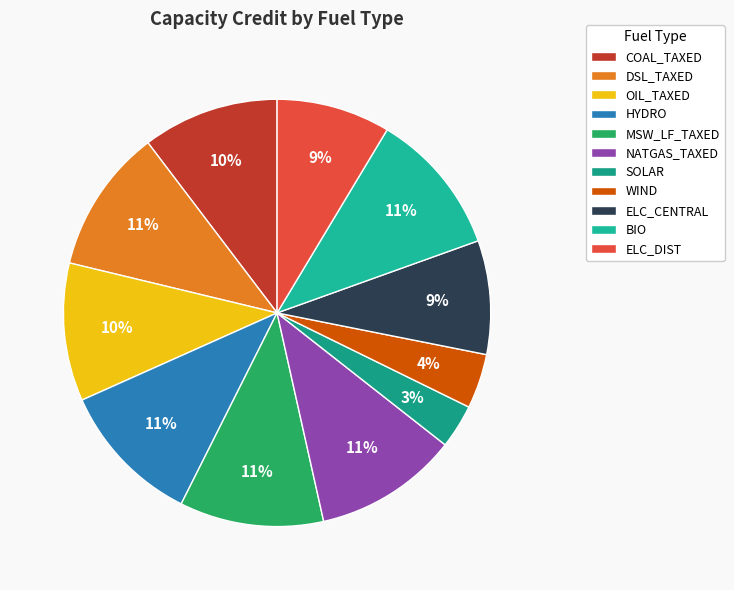

The OIL_TAXED slice represents 10% of the pie. True or false?

True